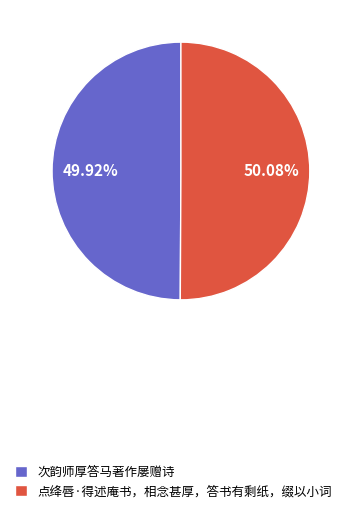

Is there a majority slice in this chart?

Yes